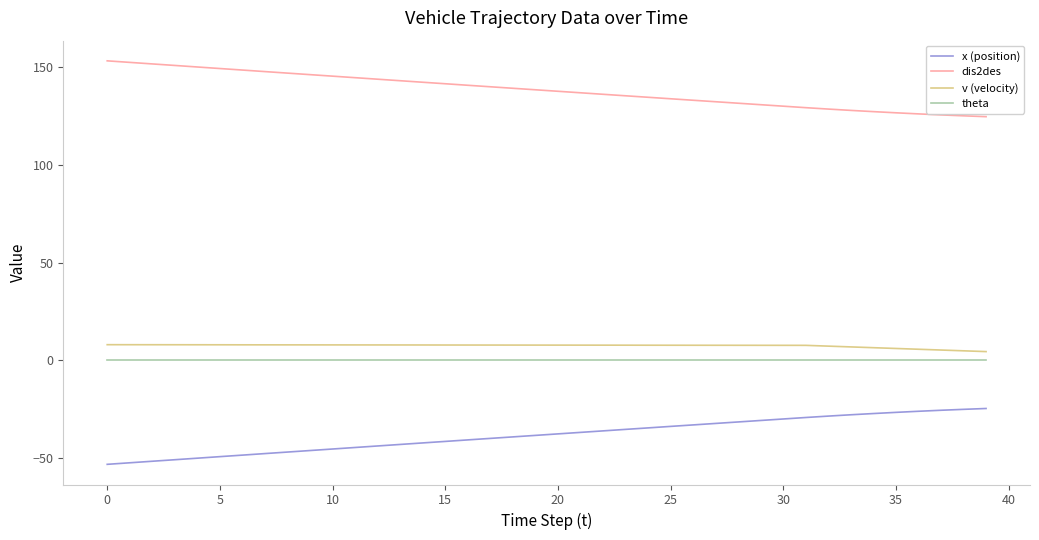

Which series has the largest total across all categories?

dis2des